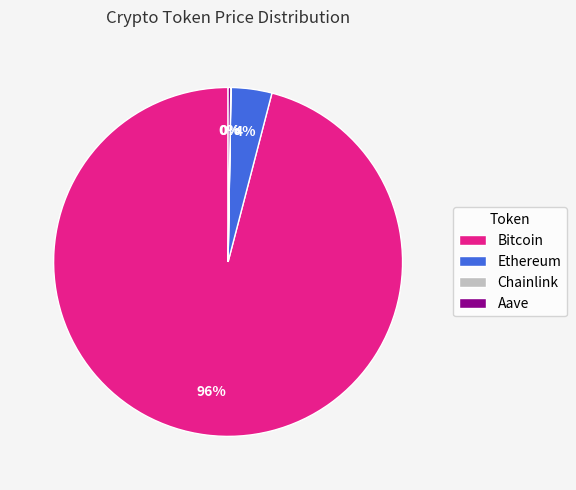

To the nearest percent, what is the average slice percentage?

25%